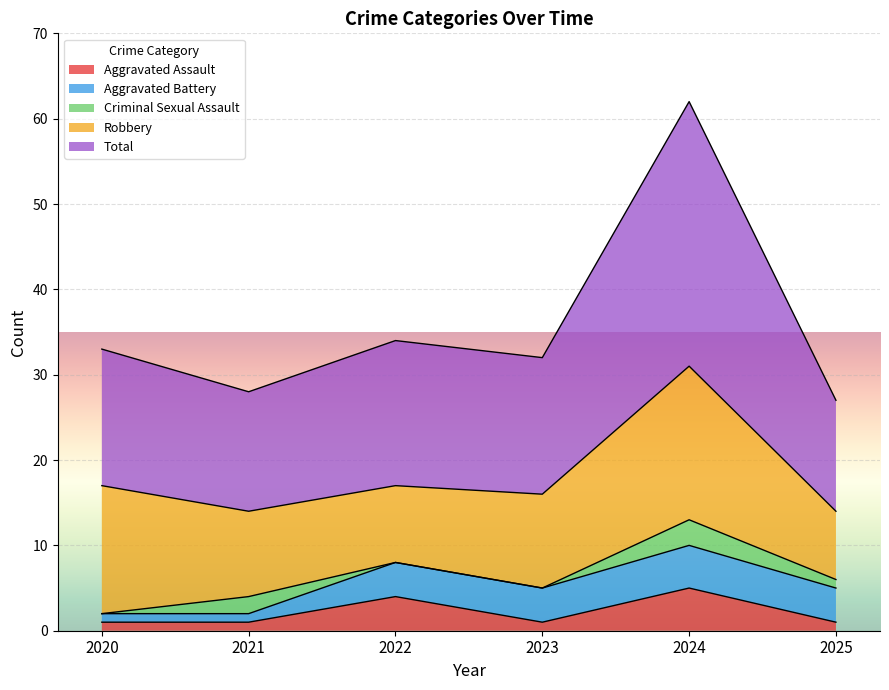

What is the average value of the Aggravated Assault series?

2